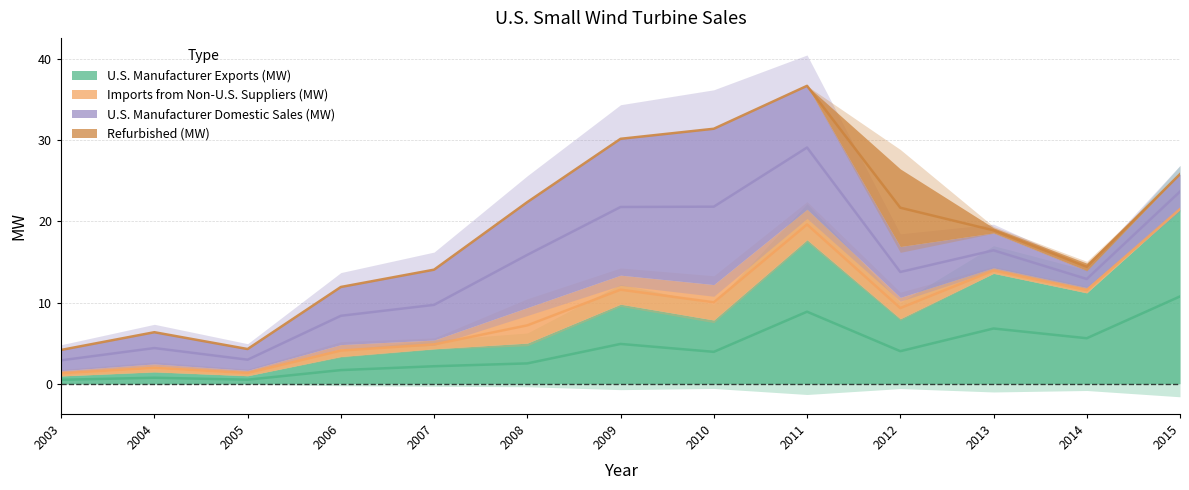

In Imports from Non-U.S. Suppliers (MW), how many points are higher than both neighbors (excluding endpoints)?

4